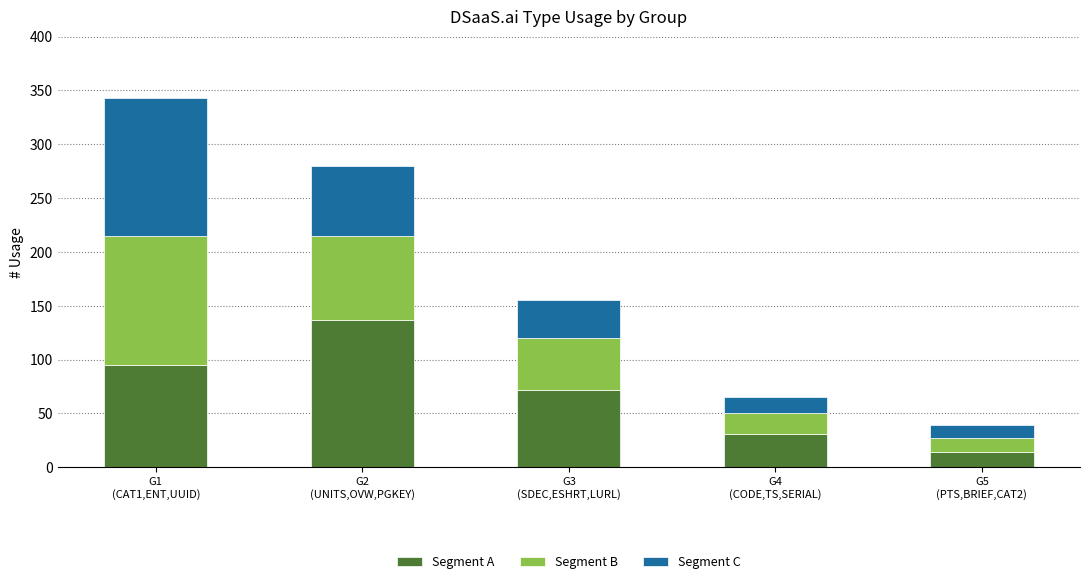

What is the average value of the Segment A series?

70